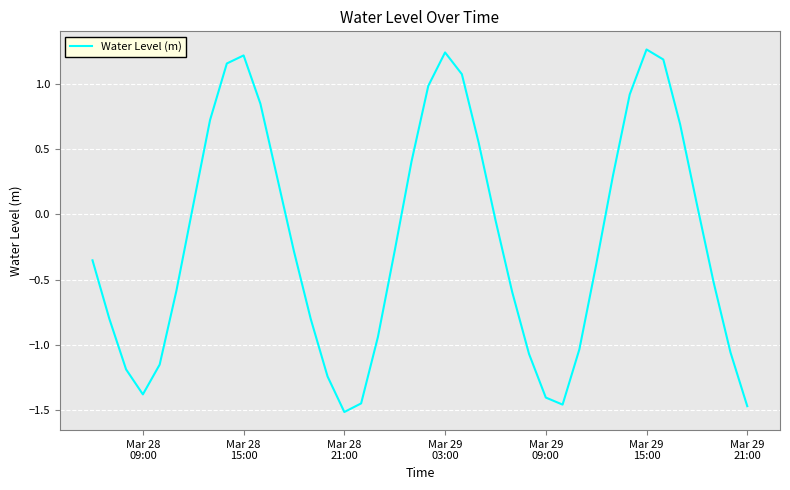

What is the difference between the maximum and minimum values?

2.8